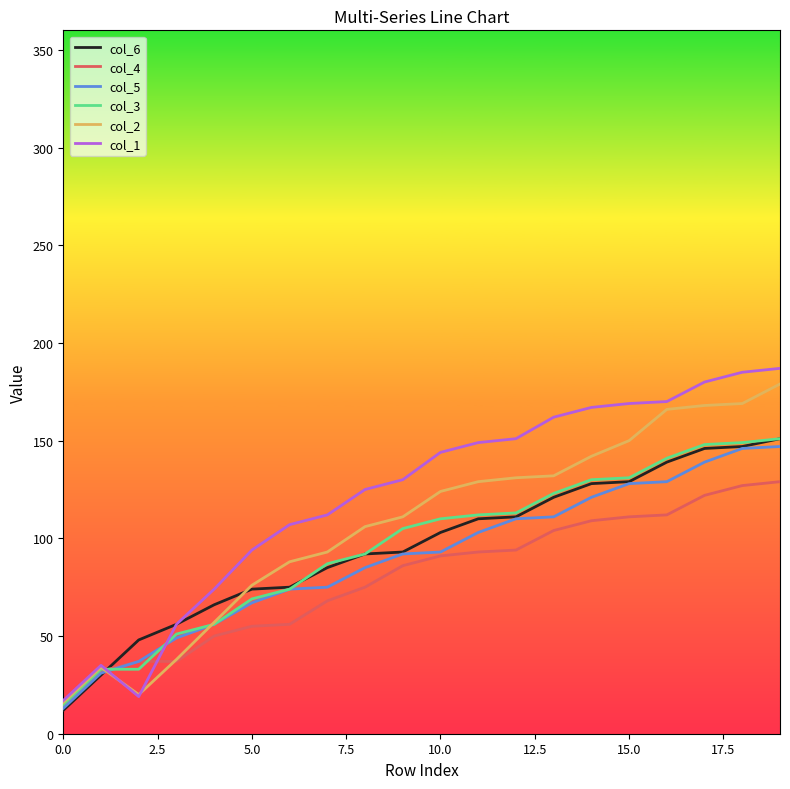

In col_2, how many points are higher than both neighbors (excluding endpoints)?

1